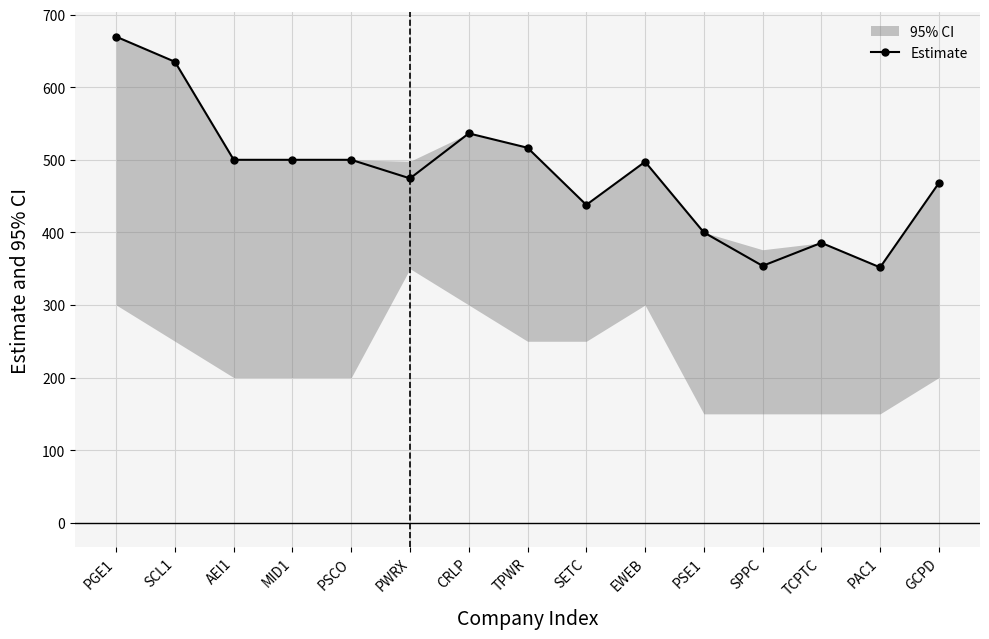

Approximately how many times larger is the value at MID1 compared to TCPTC?

1.3